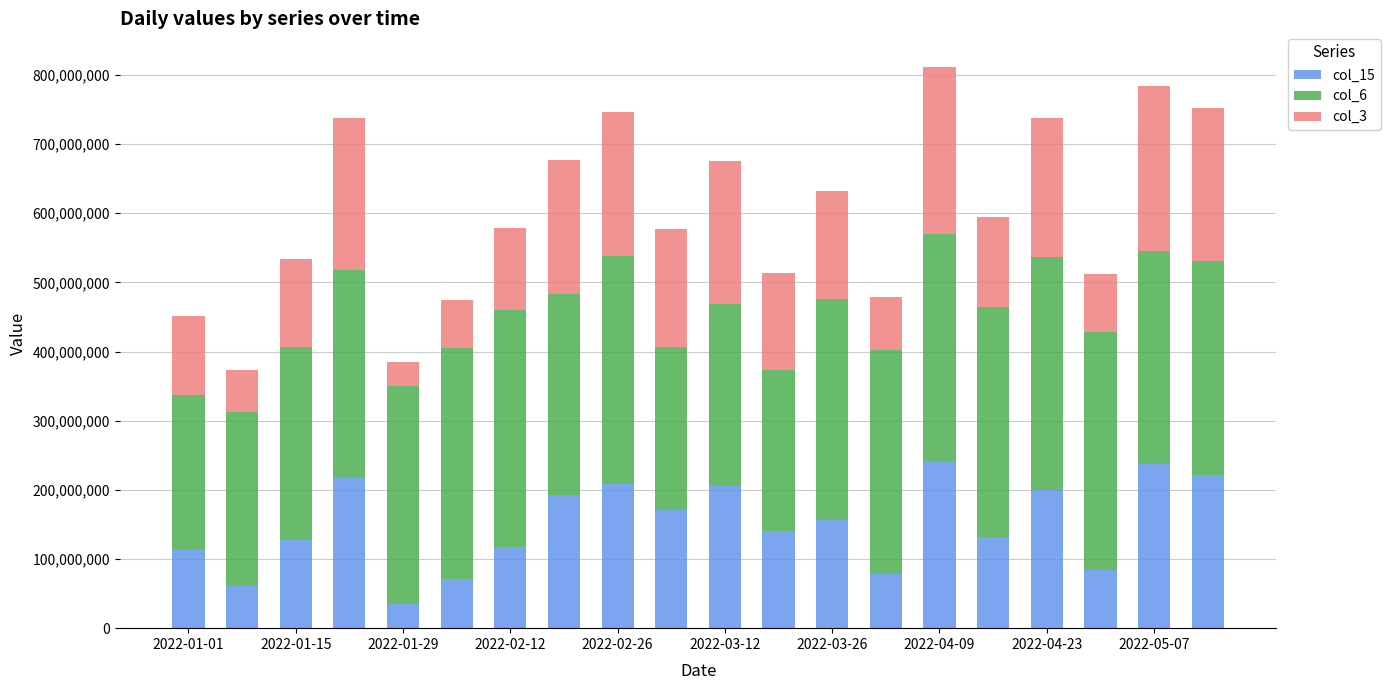

What is the minimum value for col_15?

34471056